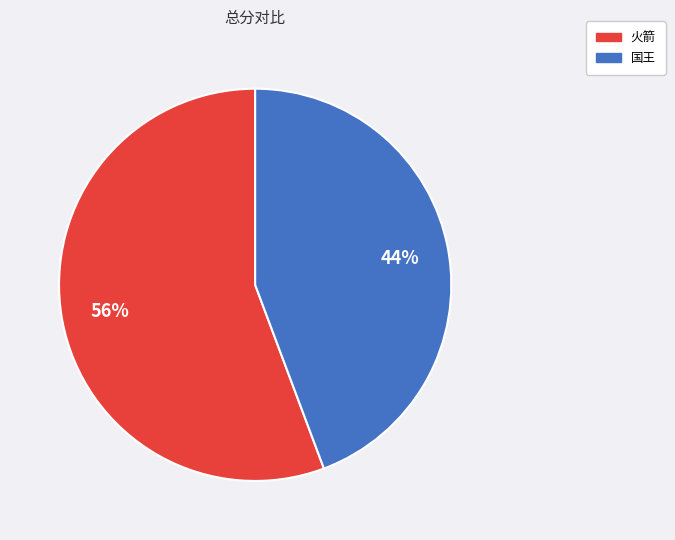

Which slice is the smallest?

国王